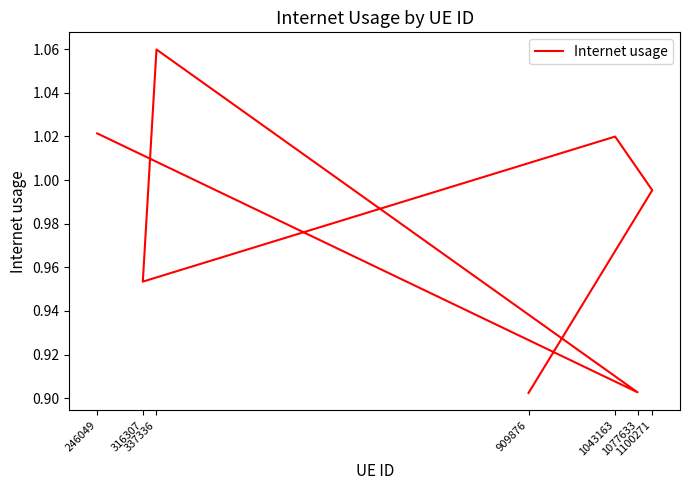

How many distinct data groups are displayed?

1